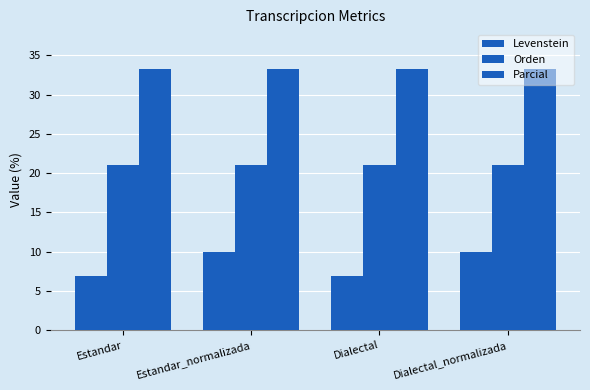

At Estandar_normalizada, list the series in order from largest to smallest.

Parcial, Orden, Levenstein